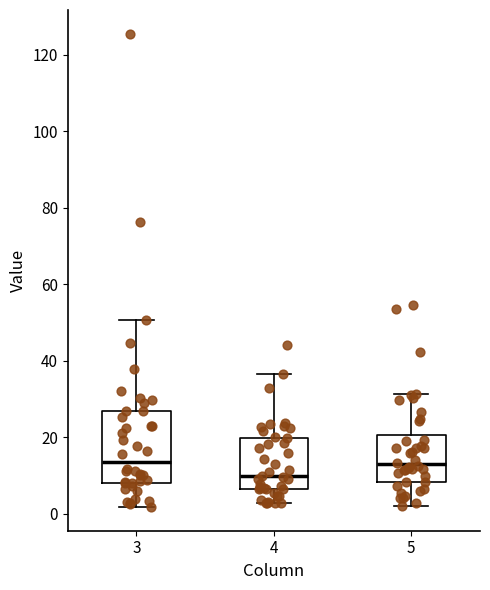

Which box's median line is the lowest?

4